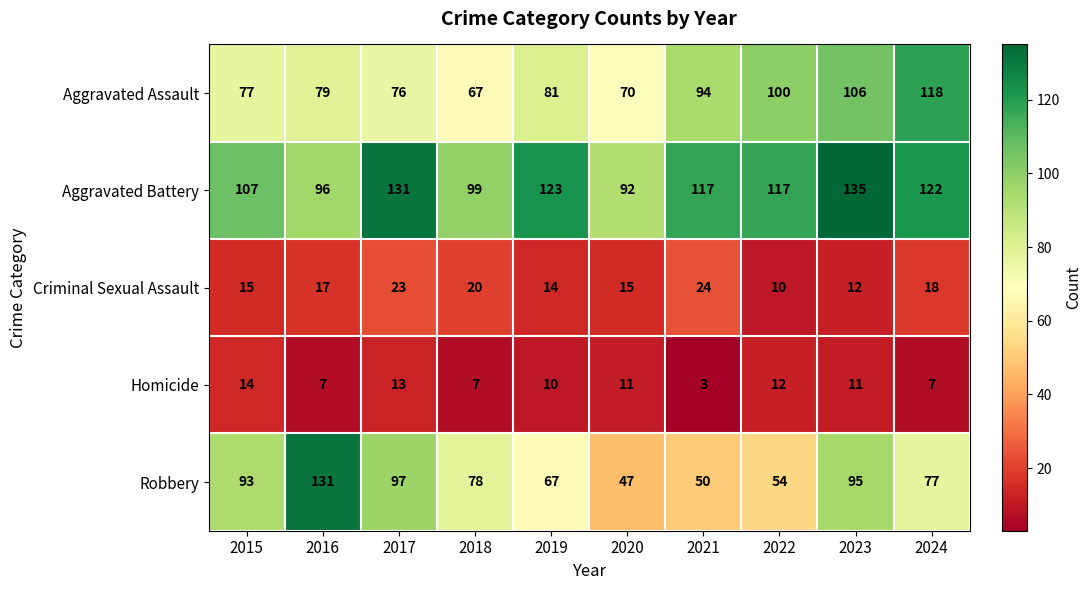

Rank the series by their maximum value, from lowest to highest.

Homicide, Criminal Sexual Assault, Aggravated Assault, Robbery, Aggravated Battery